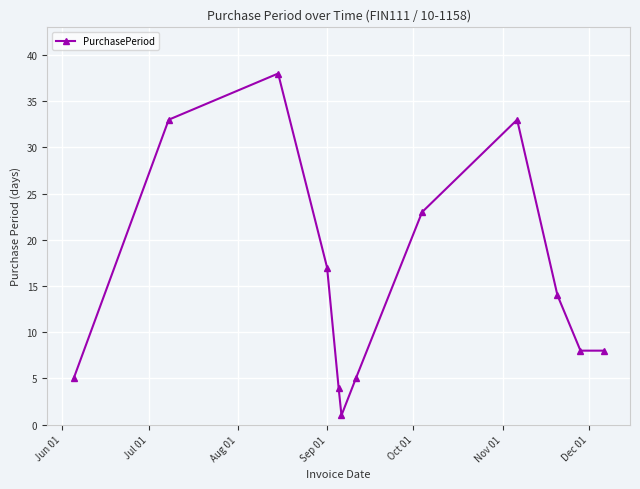

Reading left to right, extract all data points from this chart.

5	33	38	17	4	1	5	23	33	14	8	8